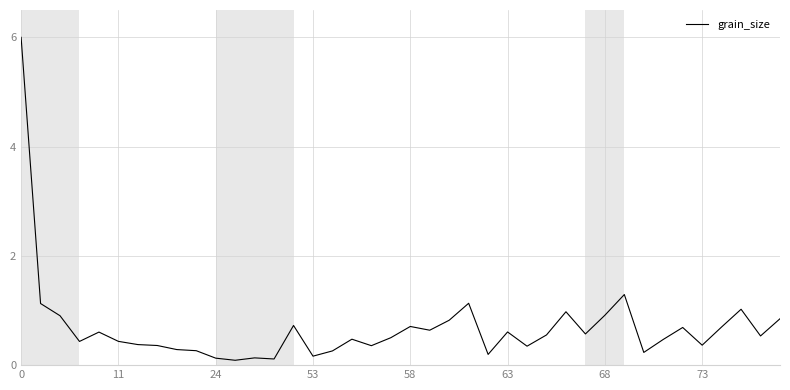

What is the difference between the maximum and minimum values?

5.9